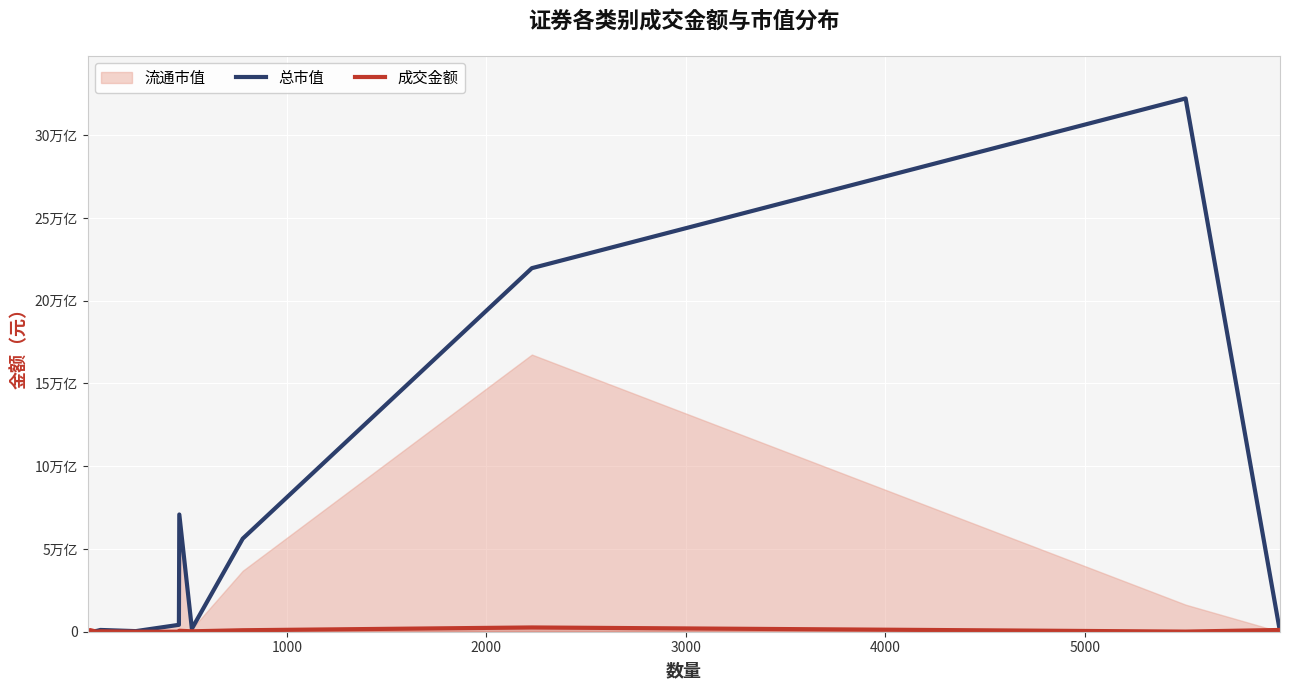

Reading left to right, extract all data points from this chart.

总市值: 773816760.3	0.0	49415590147.3	106686819528.9	35371210765.5	416572556784.7	7083292685870.2	181934779755.9	5624319689364.6	21963224116658.4	32217446539865.0	0.0
成交金额: 123993.2	98449046000.0	40544306.4	23525550137.0	500057633.6	518203580.0	58142996851.1	24986590331.9	89095157393.1	257538317598.7	7083937479.2	106051187059.2